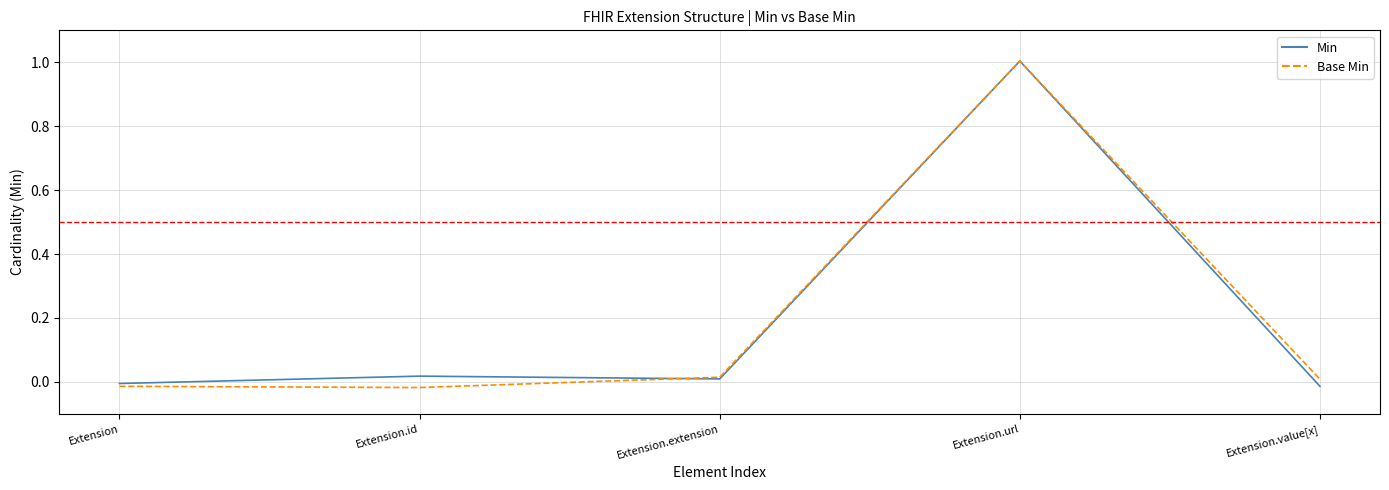

Is it true that Min equals -0.0 at Extension?

True